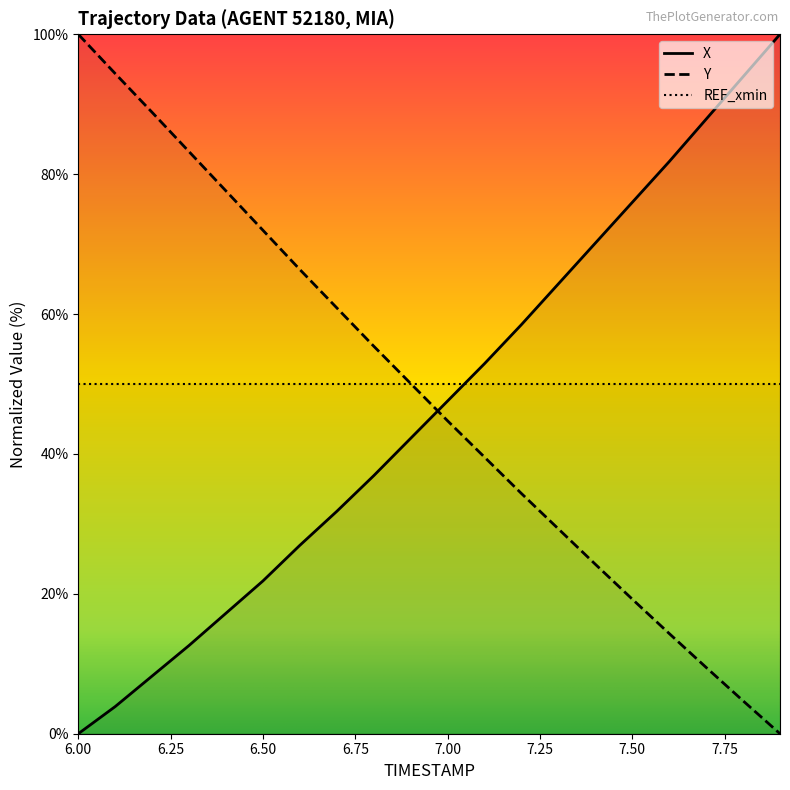

At 7.2, list the series in order from smallest to largest.

Y, X